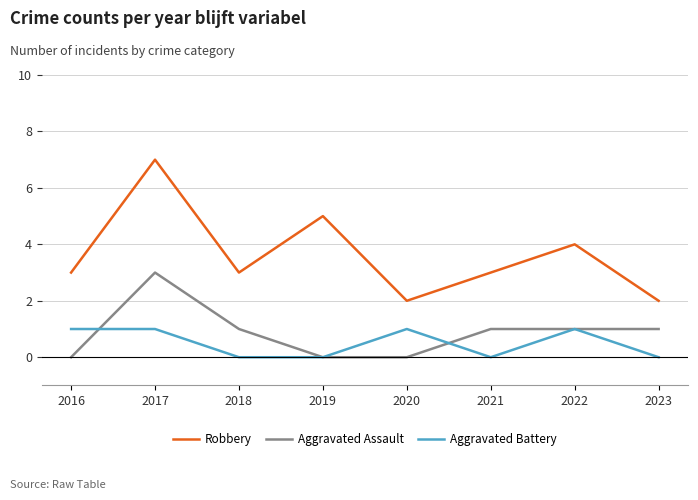

At which category does the chart reach its peak across all series?

2017